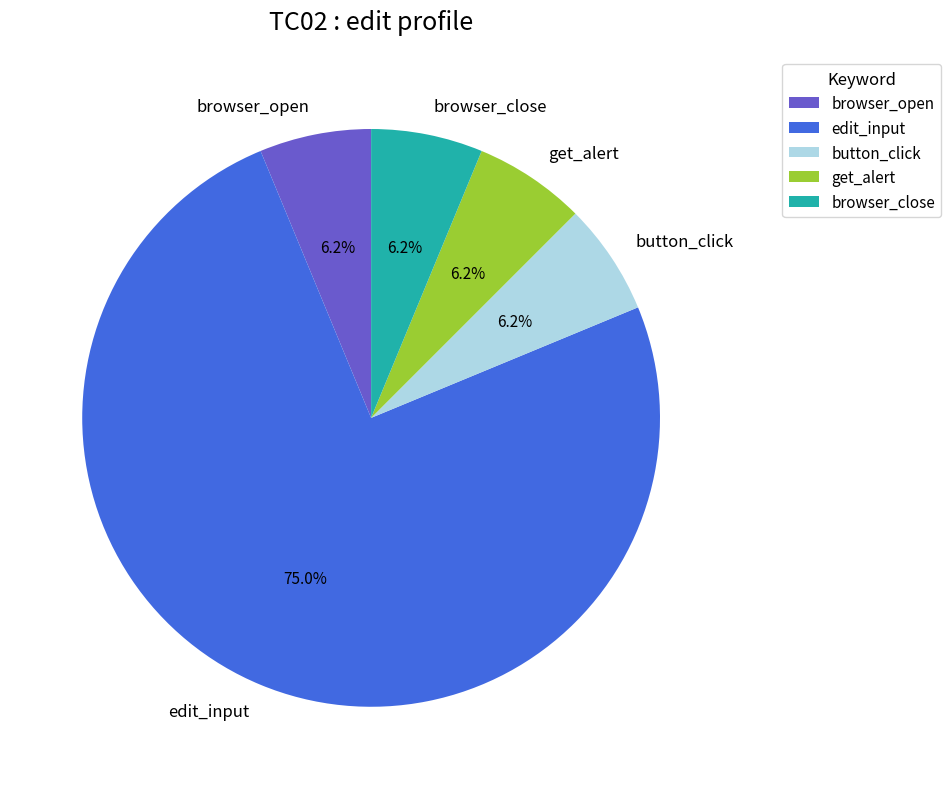

What is the ratio of the value at get_alert to the value at browser_close?

1.0